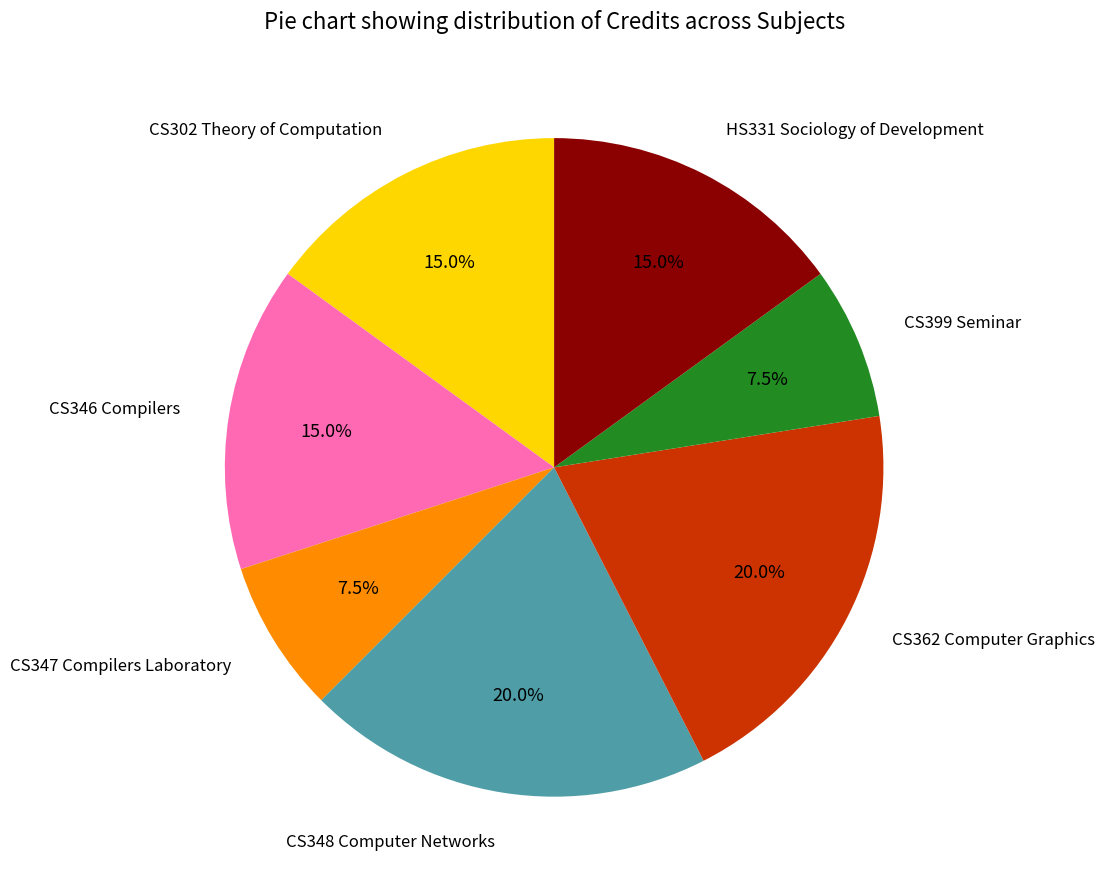

Is there any slice that represents more than half of the pie?

No